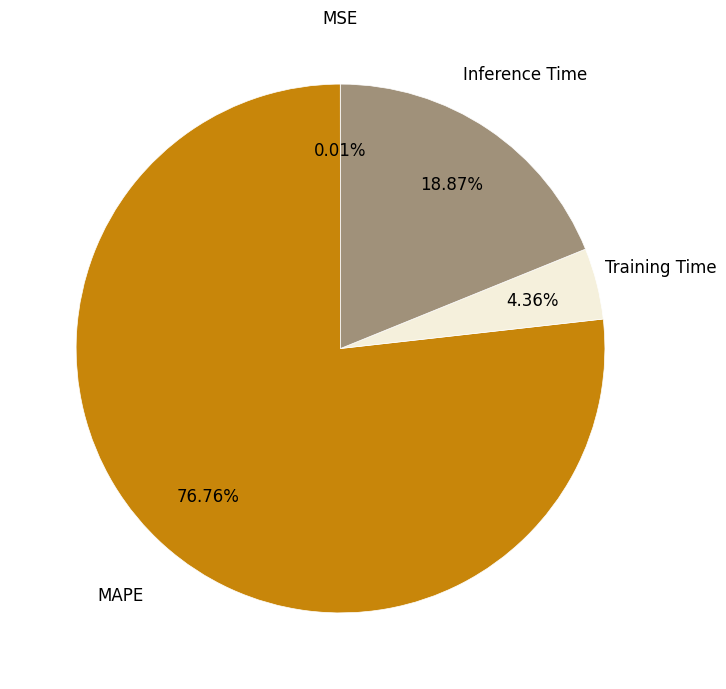

What is the largest slice in the pie chart?

MAPE